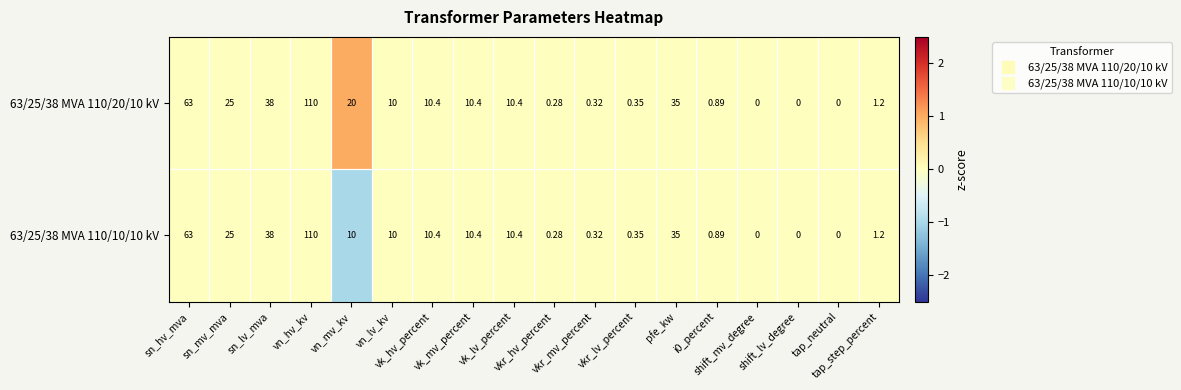

How many series are shown in this chart?

2